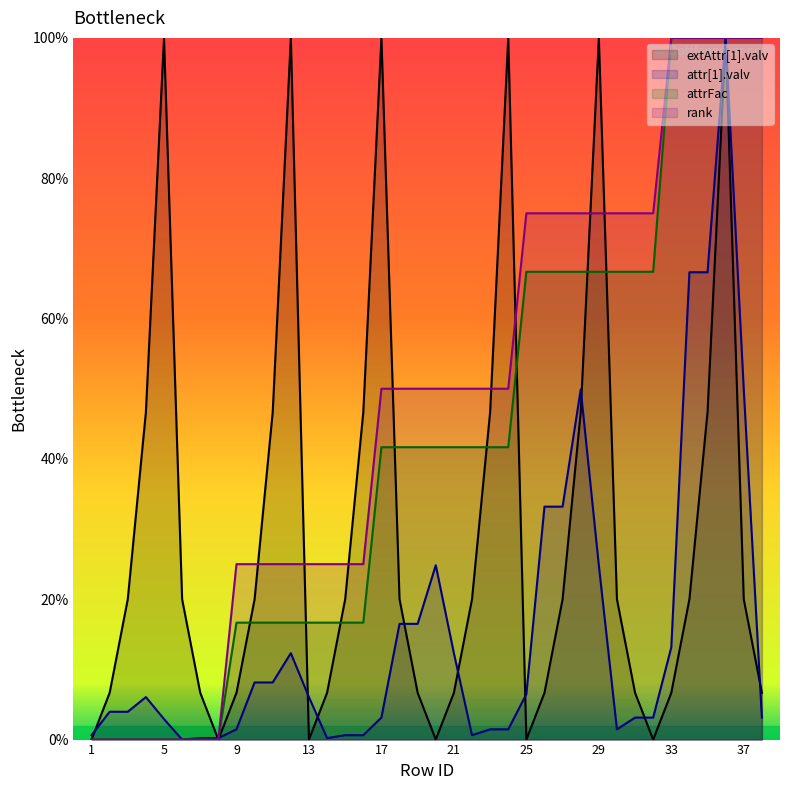

Which series has the largest total across all categories?

rank